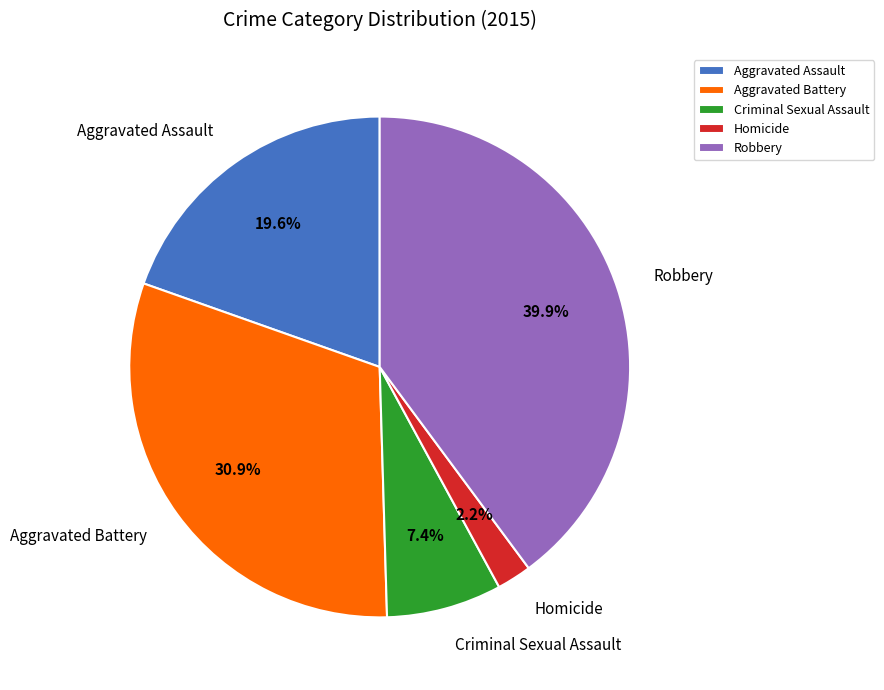

Which has a higher value, Robbery or Homicide?

Robbery